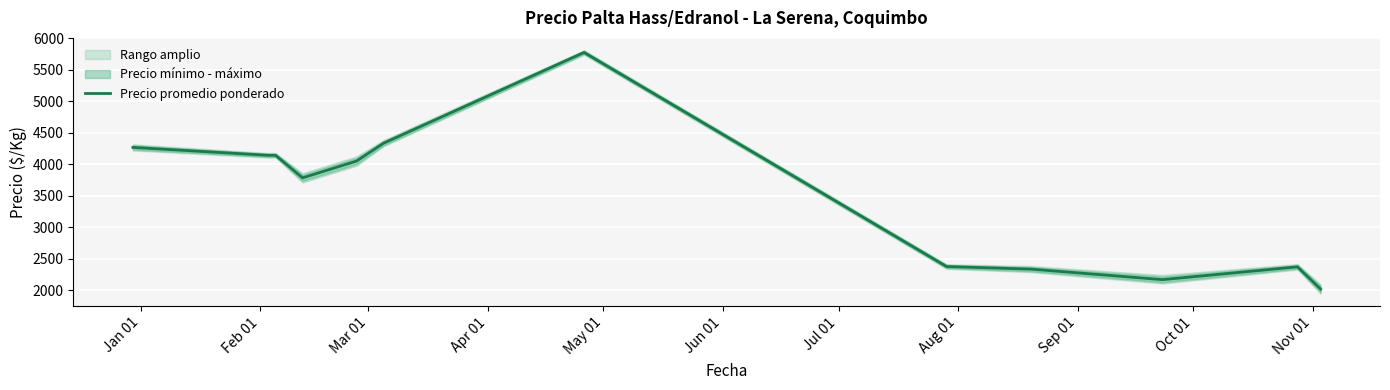

How many points are higher than both their immediate neighbors (excluding endpoints)?

2